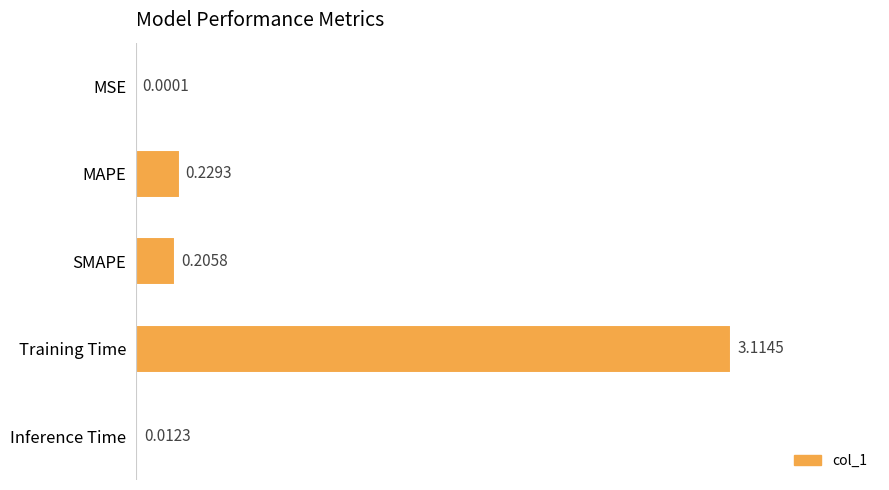

What is the sum of the values at MAPE and Training Time?

3.3